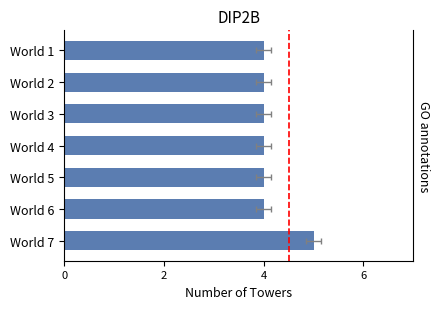

What is the minimum value shown in the chart?

4